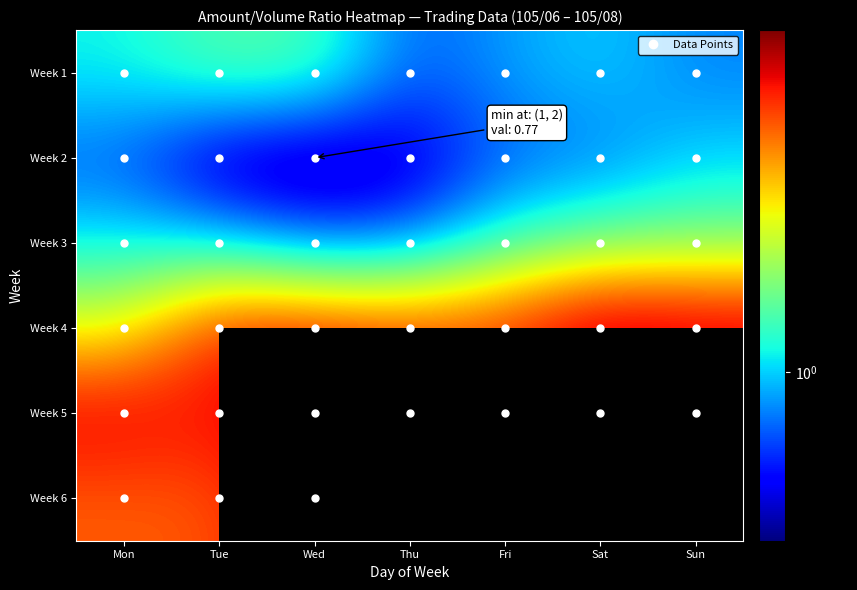

What value does the Week 6 series have at Mon?

1.5